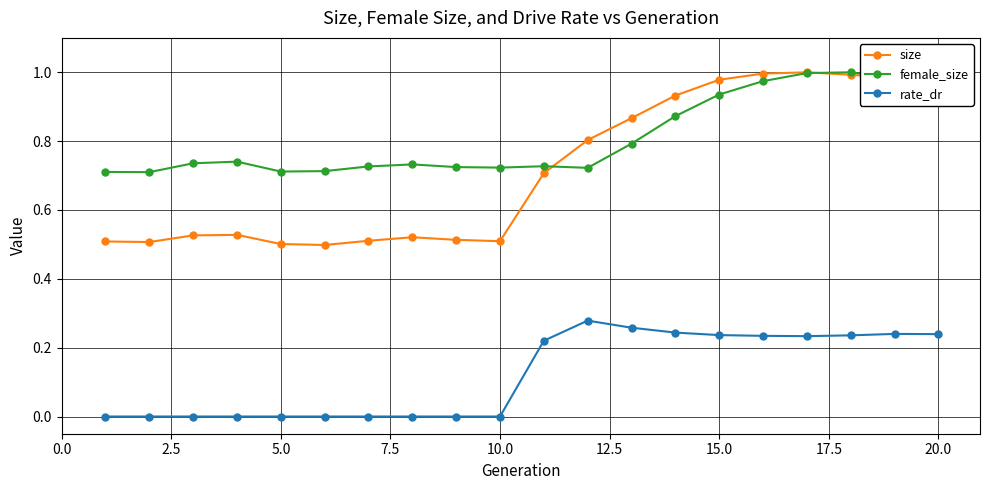

Which series has the largest total across all categories?

female_size